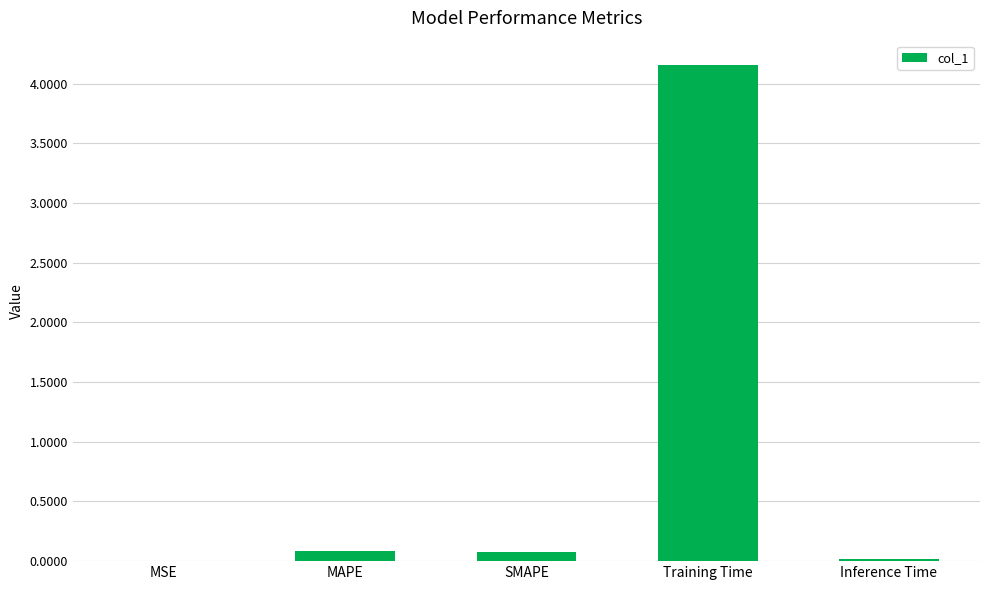

Which label corresponds to the largest value in the chart?

Training Time